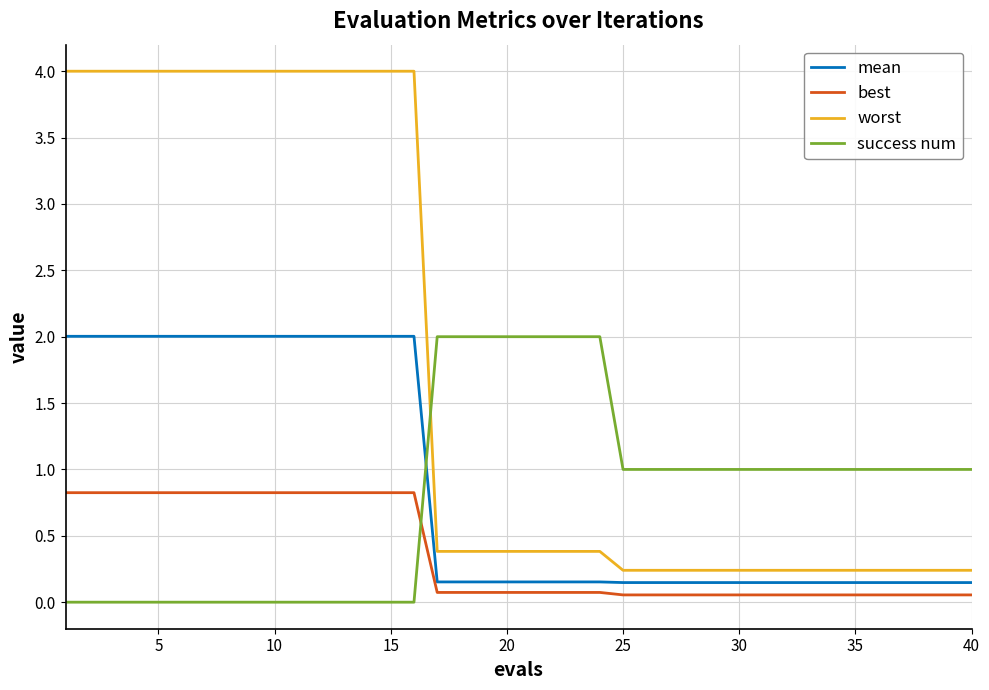

What is the maximum value for best?

0.8